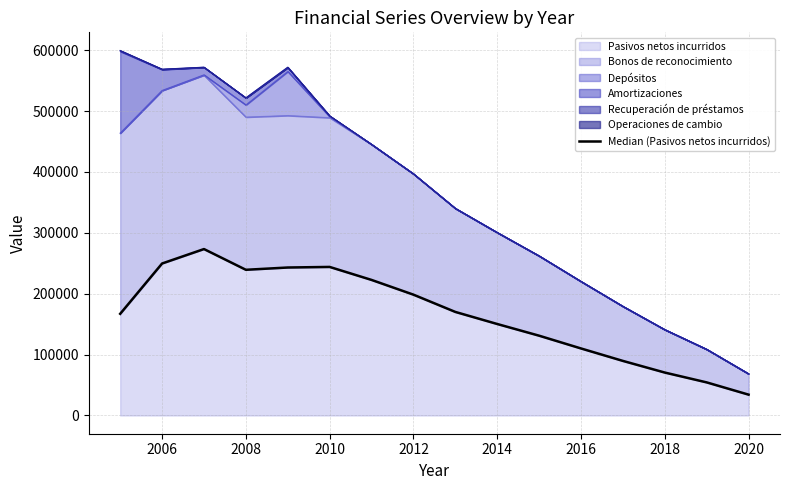

The value of Pasivos netos incurridos at 2010 is 243975. True or false?

True